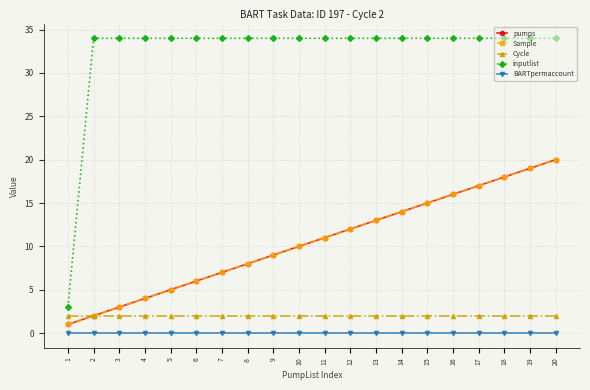

True or false: BARTpermaccount and inputlist cross at least once.

False